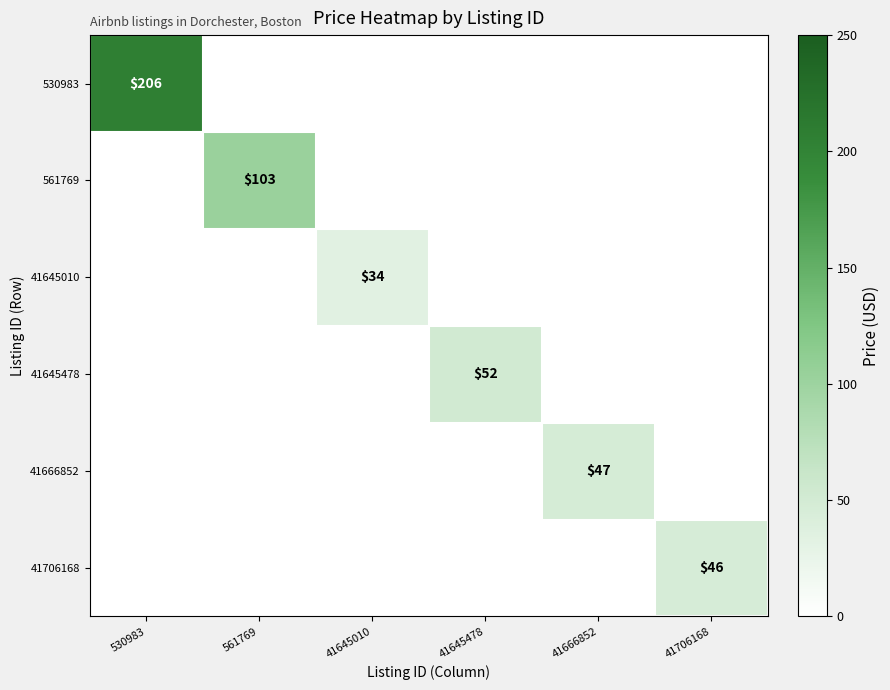

What is the sum of all 41645478 values?

52